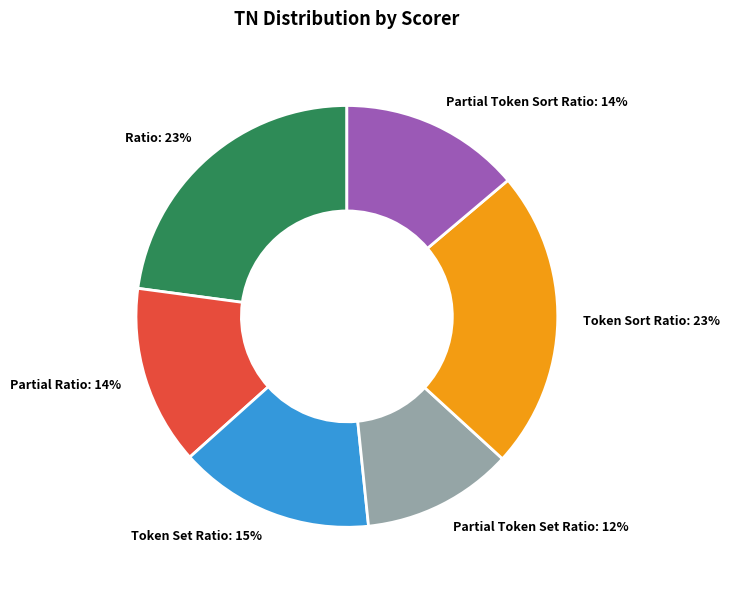

Is the sum of Partial Ratio and Token Sort Ratio greater than half?

No